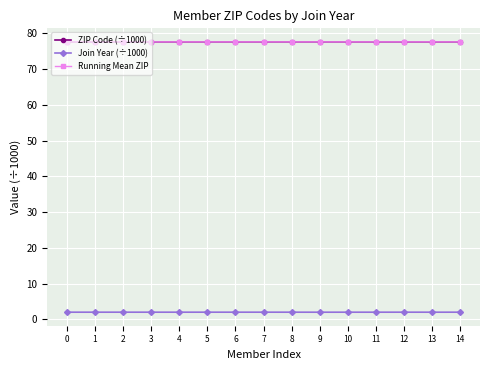

What is the total value across all series at 6?

157.2